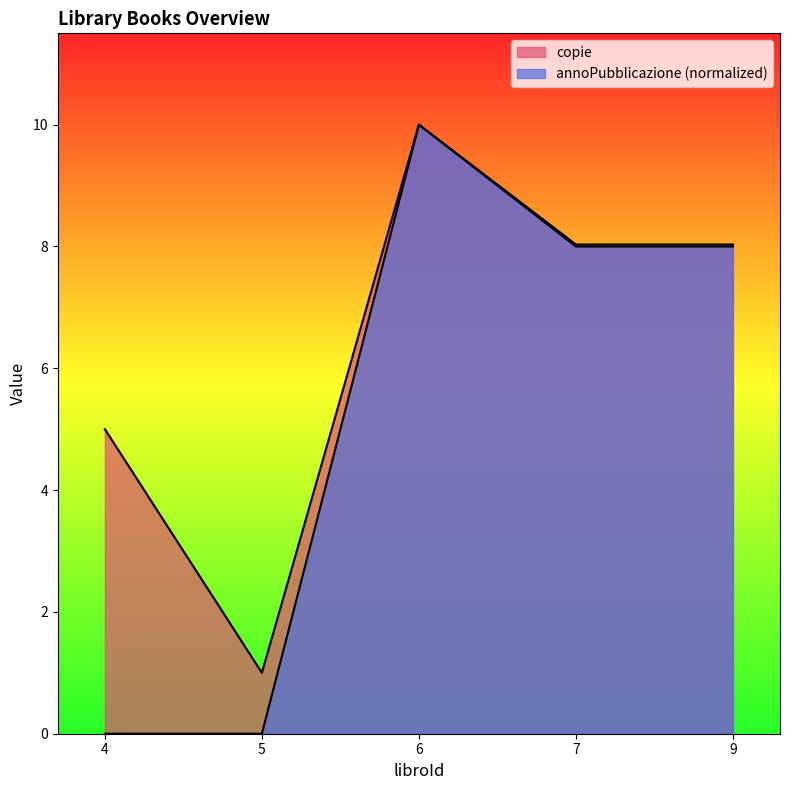

What is the average value of the copie series?

6.4